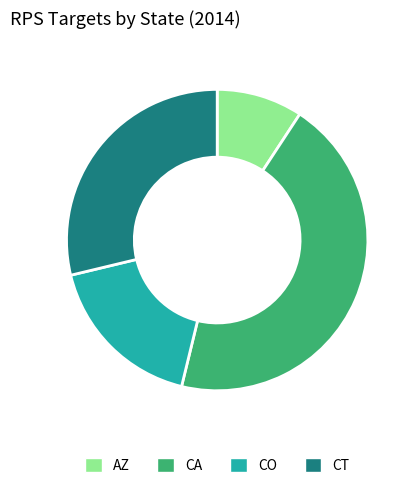

Rank the categories by value from highest to lowest.

CA, CT, CO, AZ